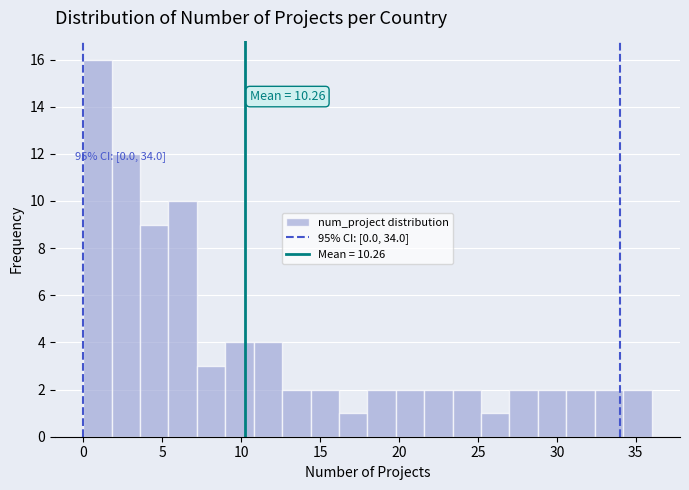

Read against the x-axis, roughly where is the centre of the tallest bar?

1.0